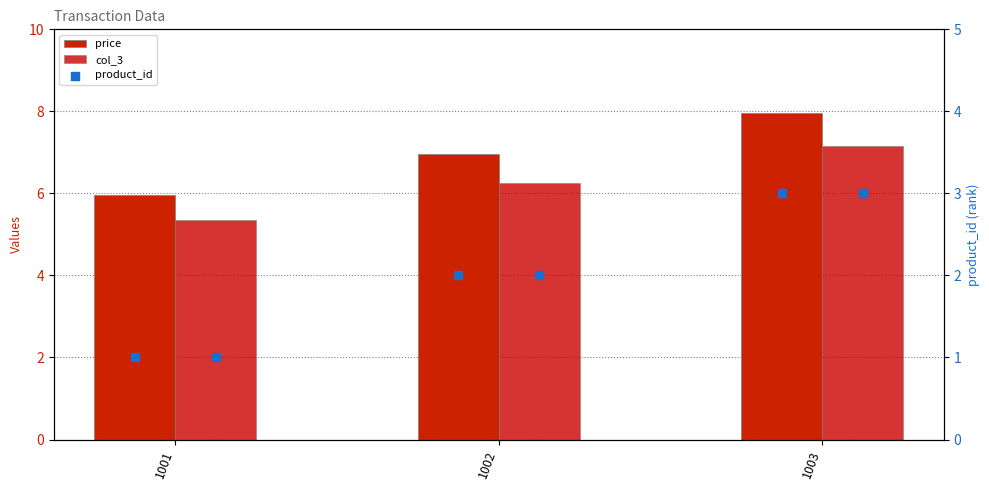

What are all the series names shown in the legend?

price, col_3, product_id